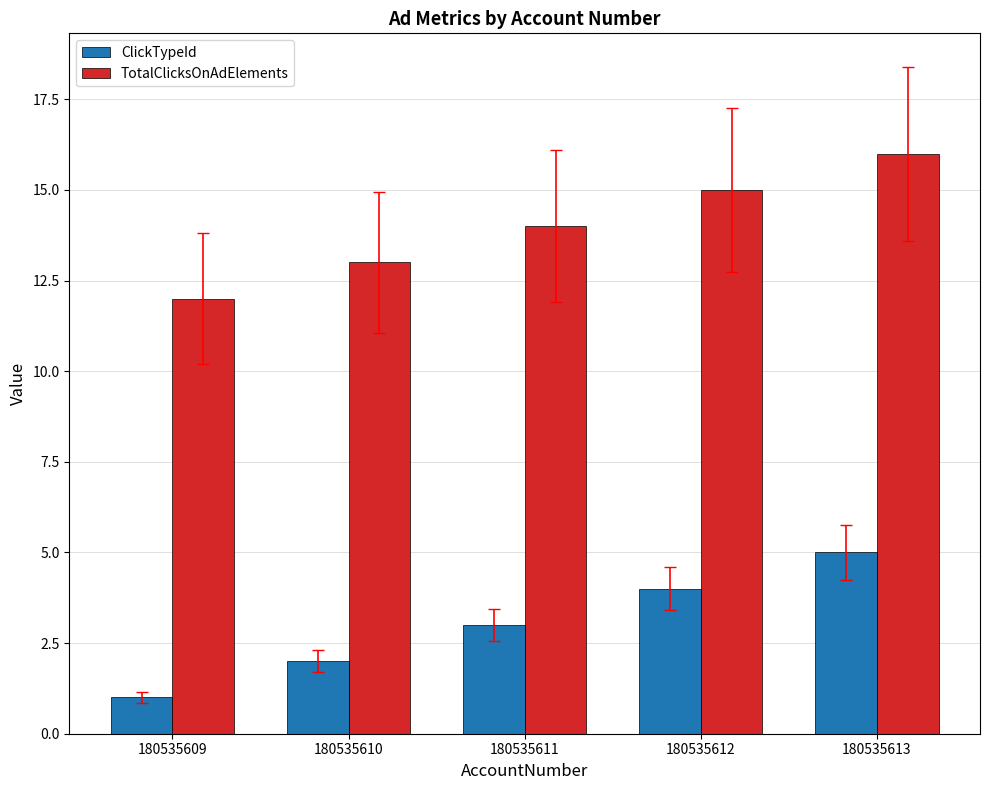

How many bars are there in each group?

2